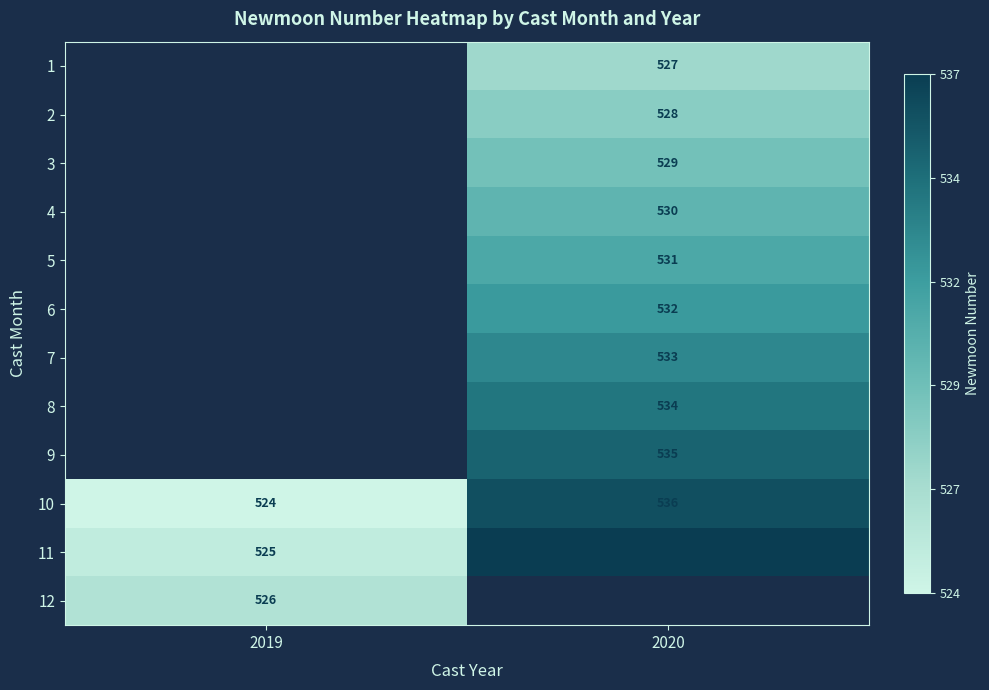

Which category has the lowest value across all series?

2019